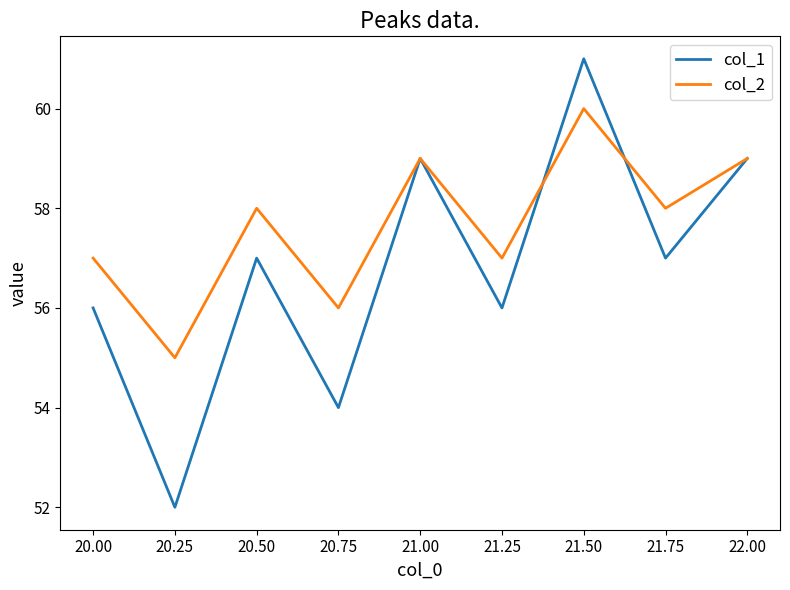

Reading left to right, transcribe all the data shown in this chart.

col_1: 56	52	57	54	59	56	61	57	59
col_2: 57	55	58	56	59	57	60	58	59